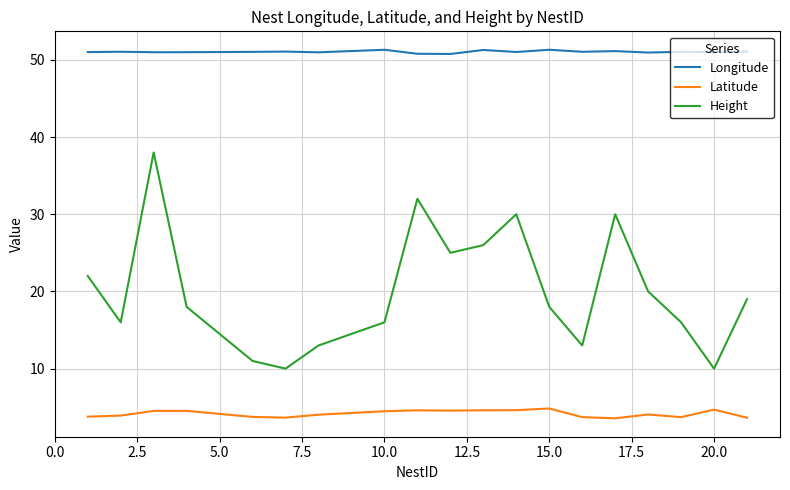

What is the smallest value displayed?

3.6